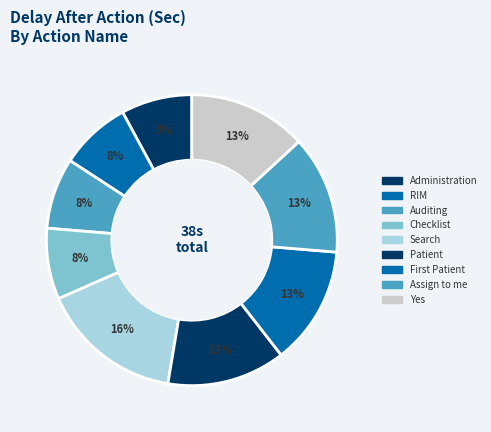

Which category has the smallest portion of the pie?

Administration